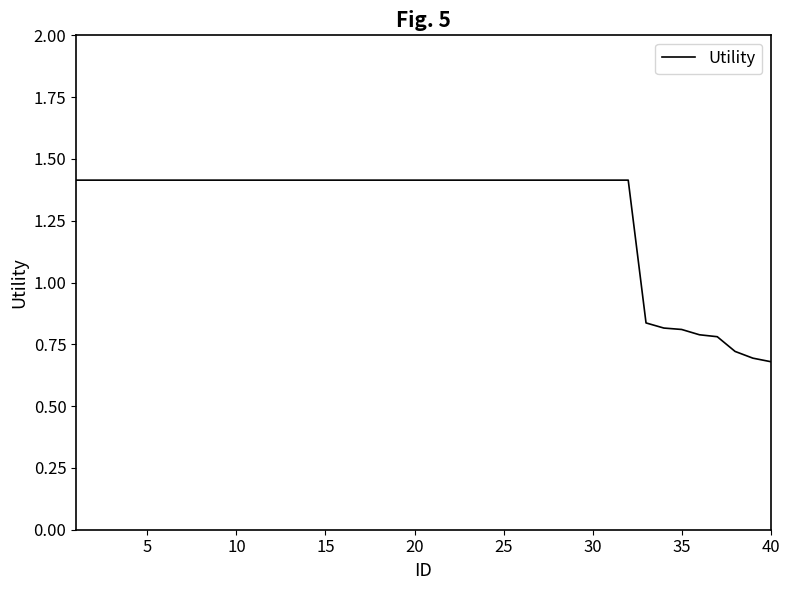

How many categories are shown in the chart?

40